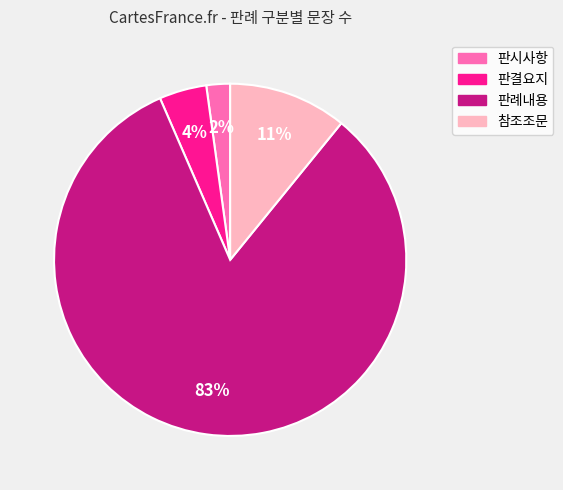

Which slice is the smallest?

판시사항